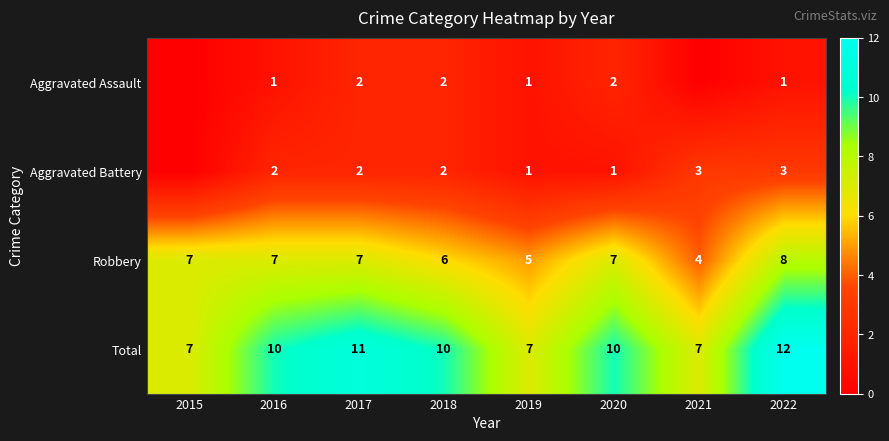

What is the minimum value for Robbery?

4